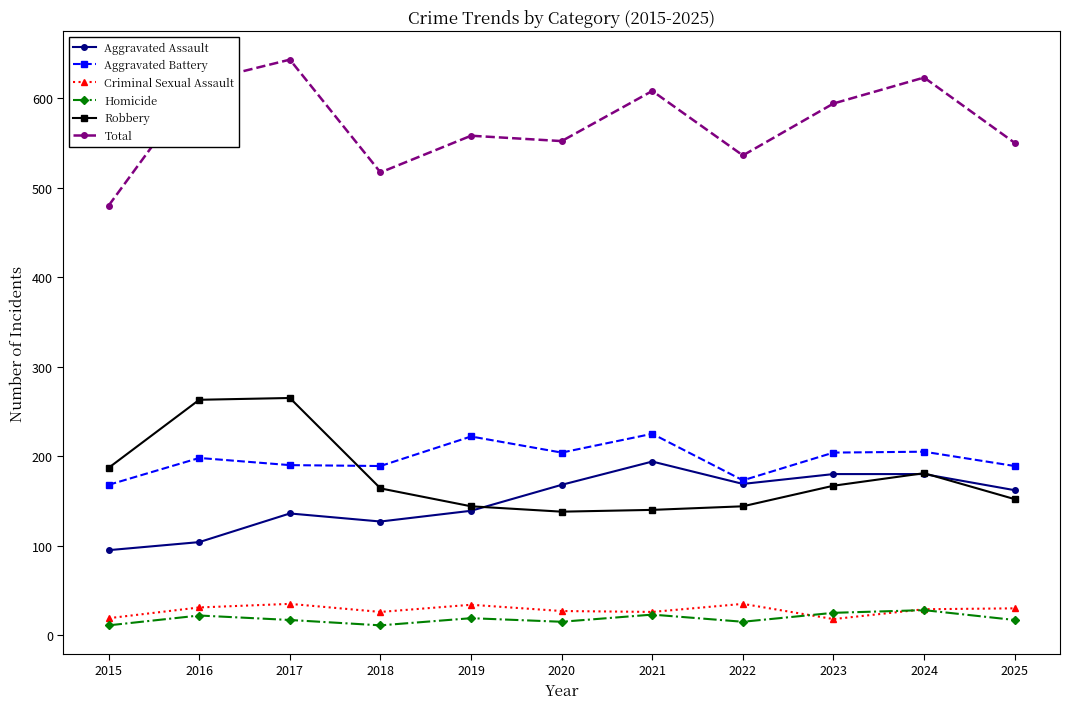

At how many categories does at least one series exceed 543?

8